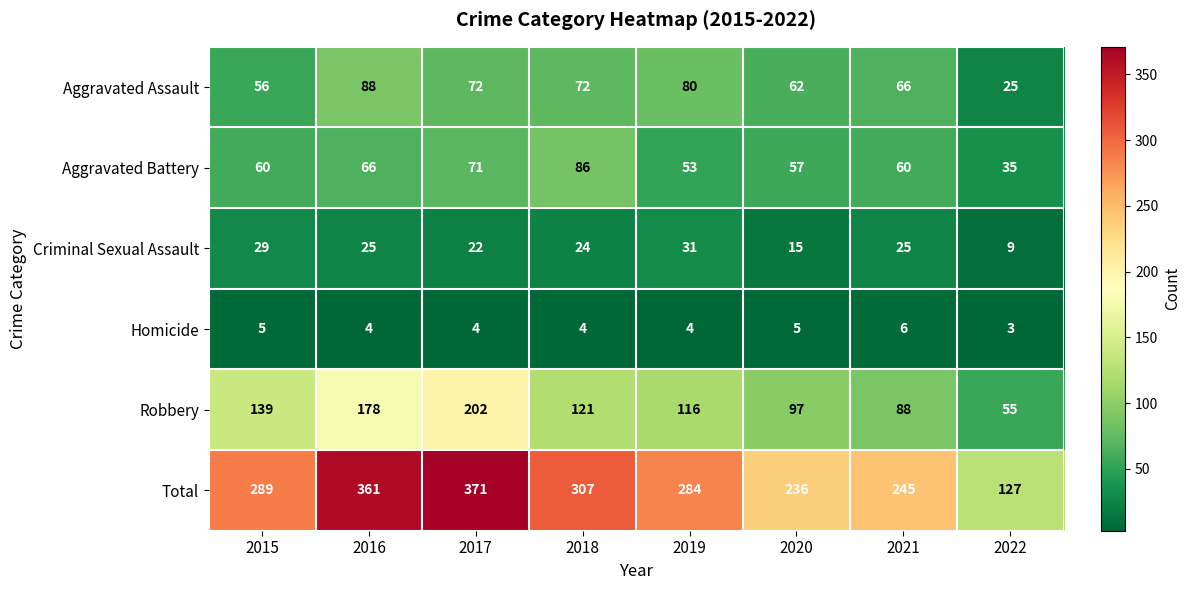

What is the total value across all series at 2020?

472